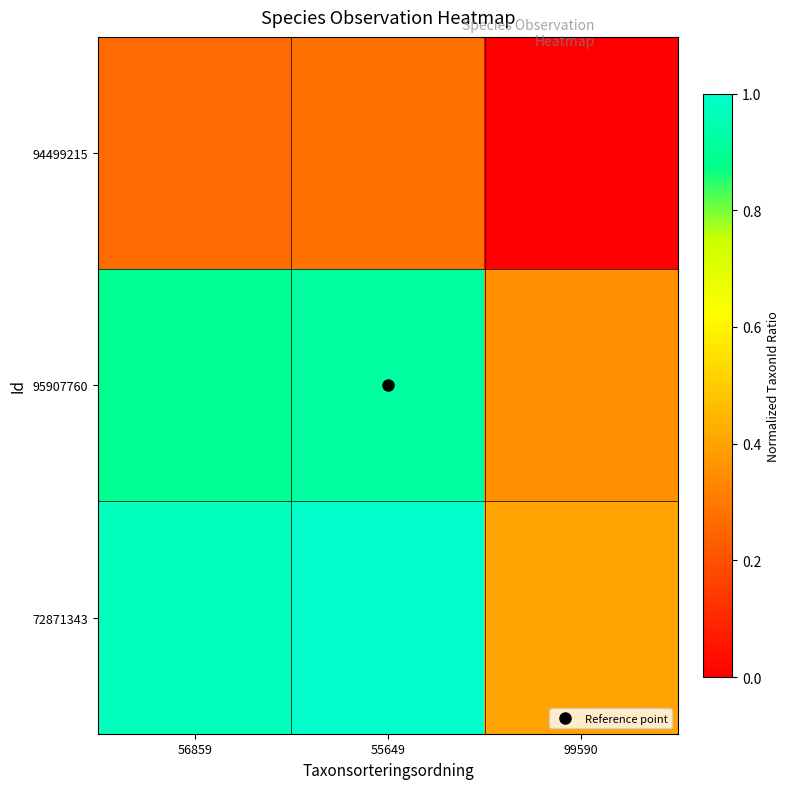

How many data points does each series have?

3